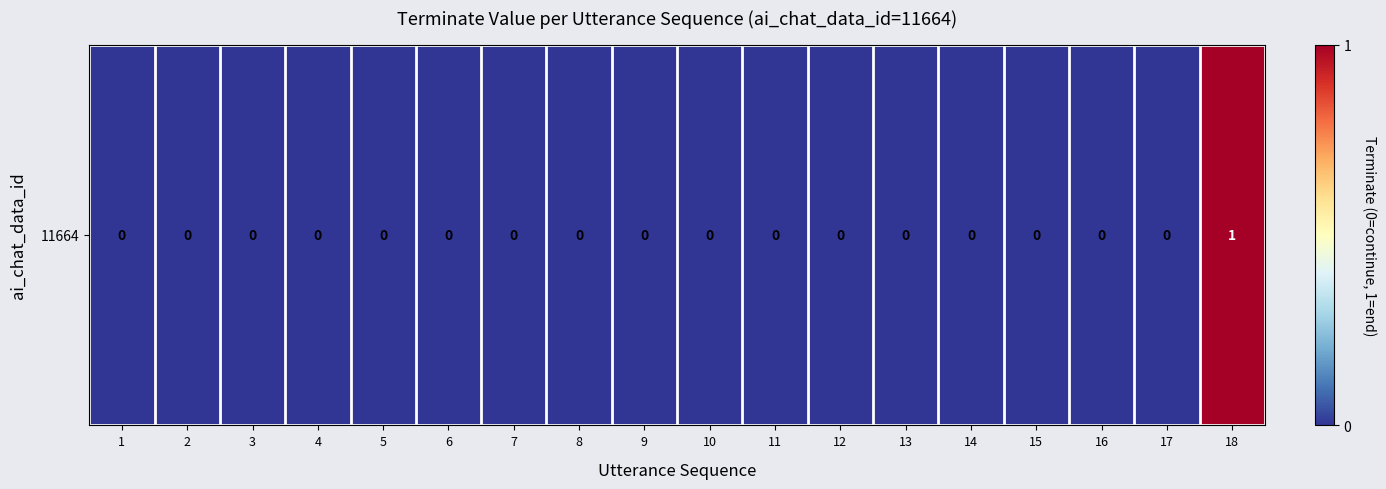

Where is the data nearest to the value 0?

1